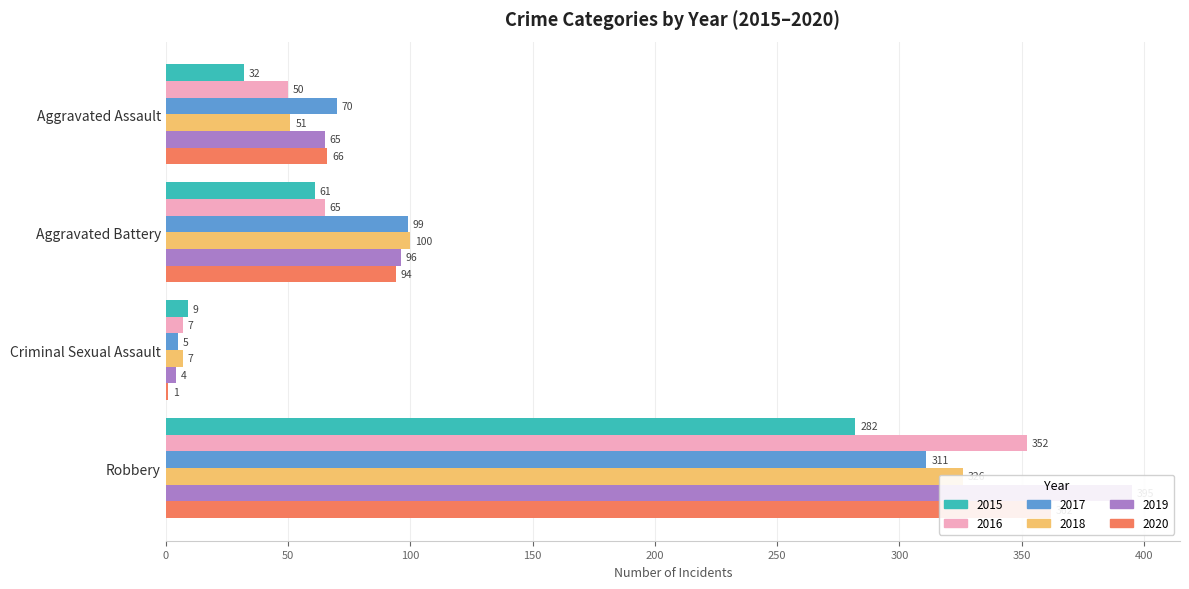

How many groups of bars are there?

4